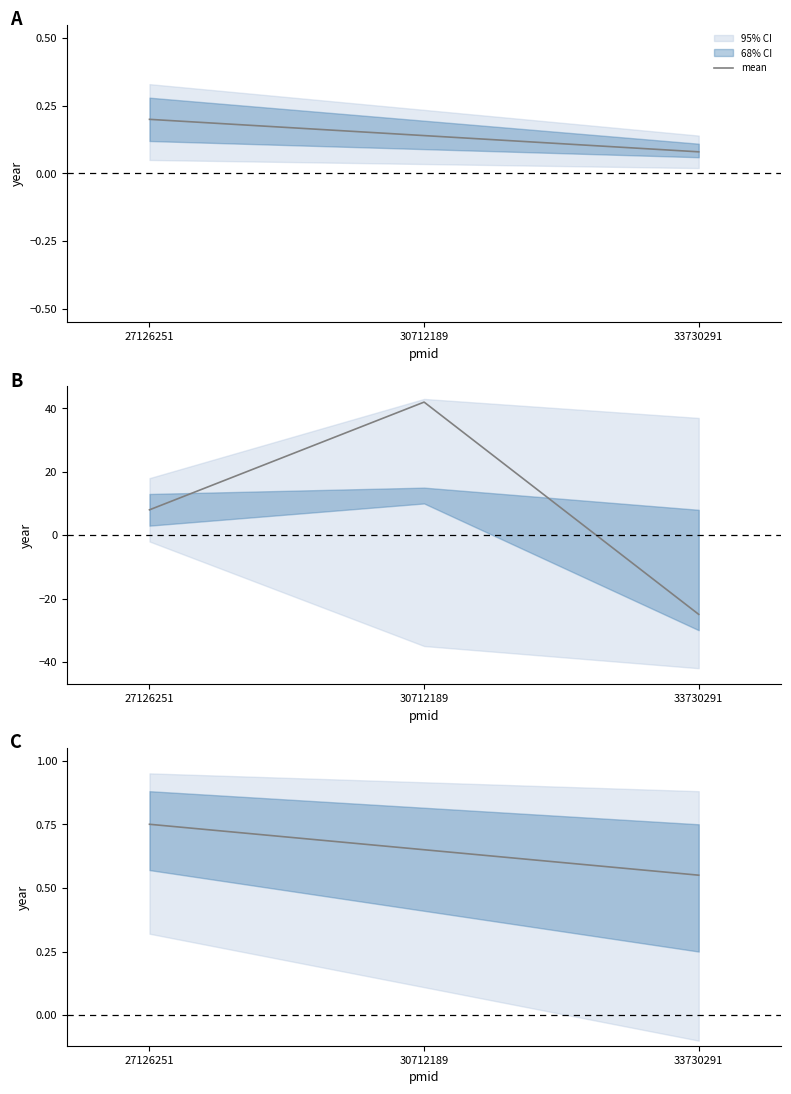

The value at 33730291 is 0.2. True or false?

False